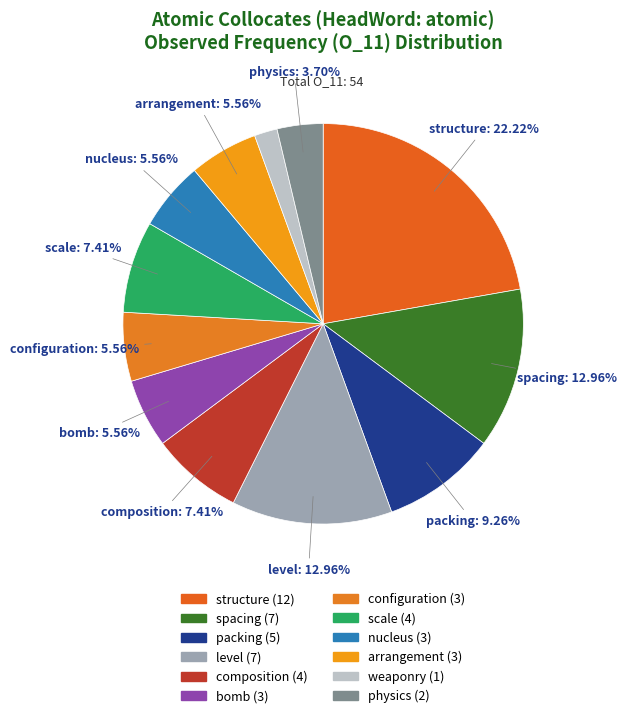

To the nearest percent, what portion does bomb represent?

6%